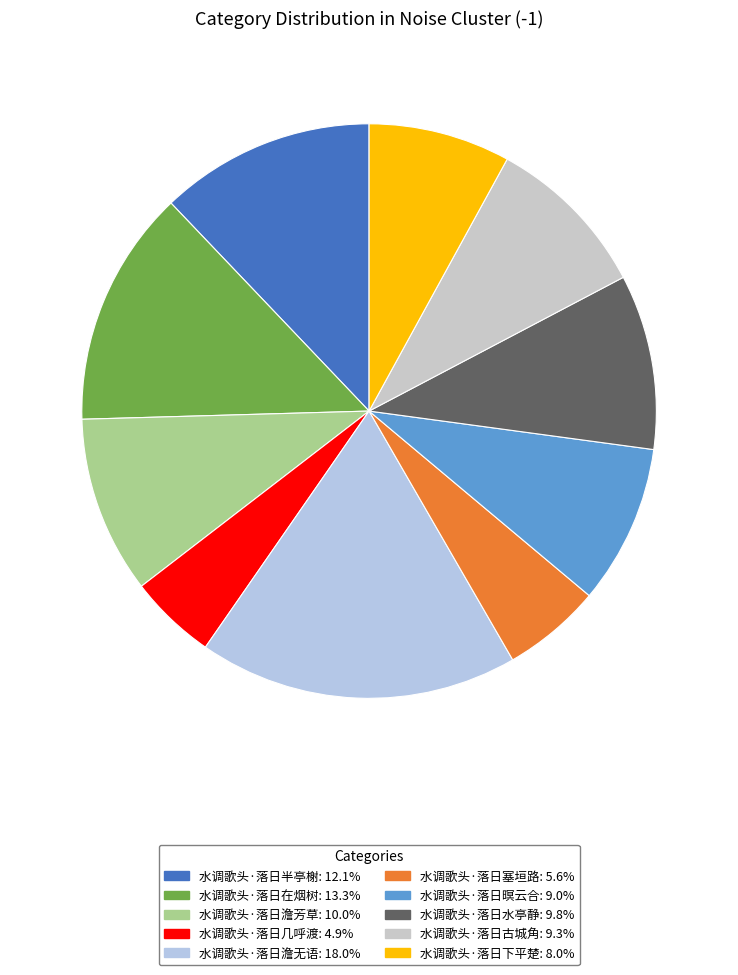

How many segments does this pie chart have?

10